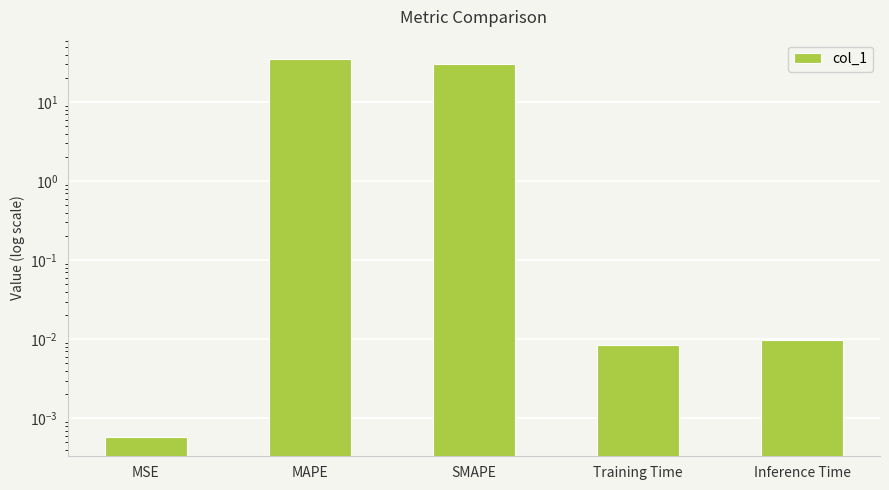

At which category does the chart reach its minimum across all series?

MSE